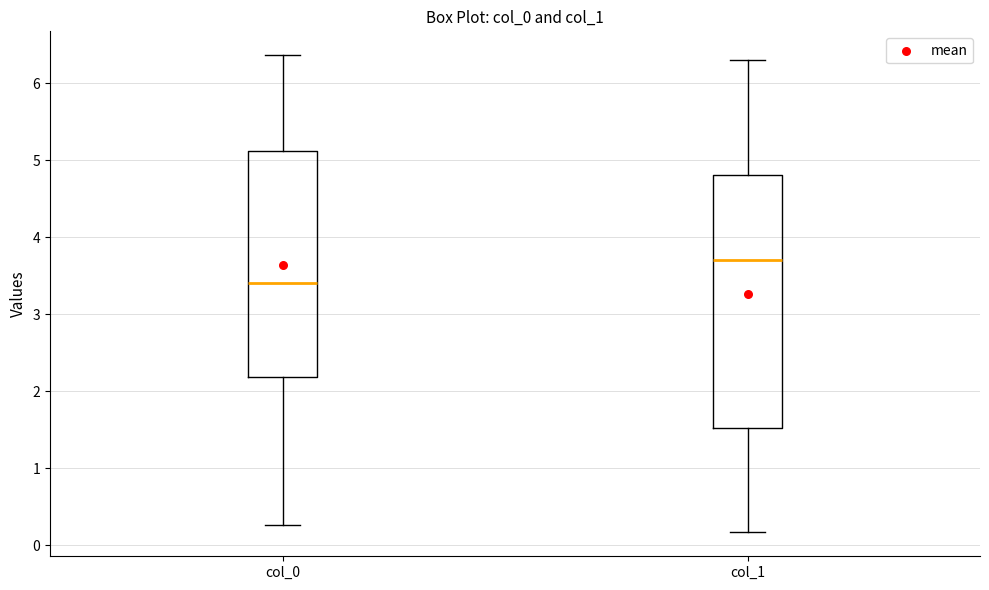

Where is the lower edge of the box for col_0 on the y-axis? The values are not printed on the chart, so give them approximately, as read against the axis.

2.2